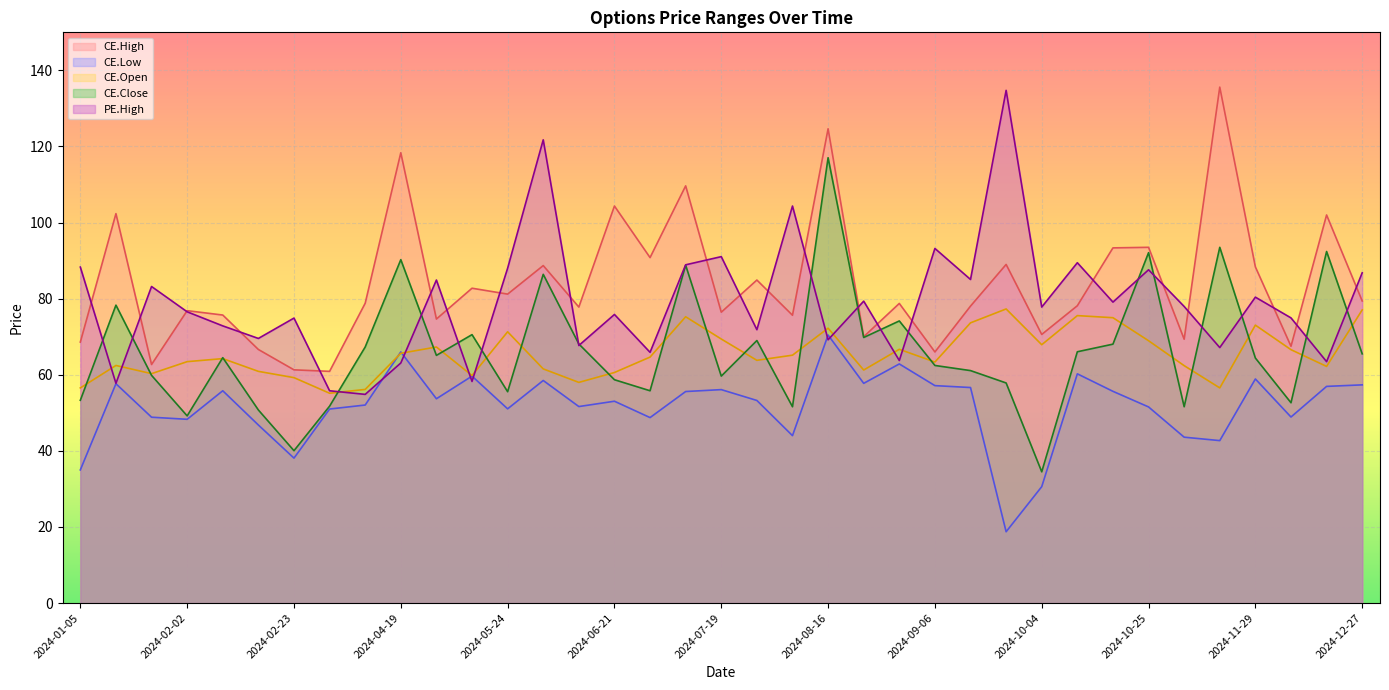

True or false: PE.High has a value of 25.6 at 2024-11-22.

False